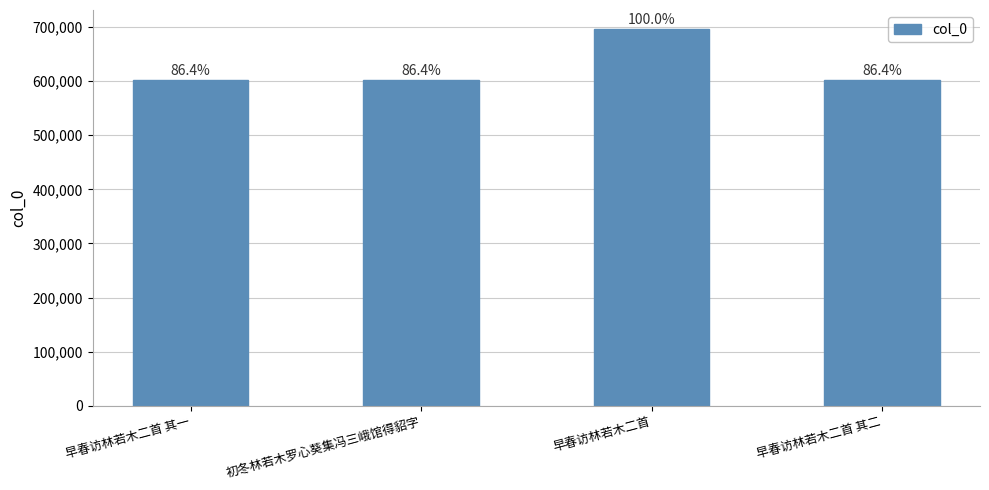

Is it true that the value at 早春访林若木二首 is 696348?

True